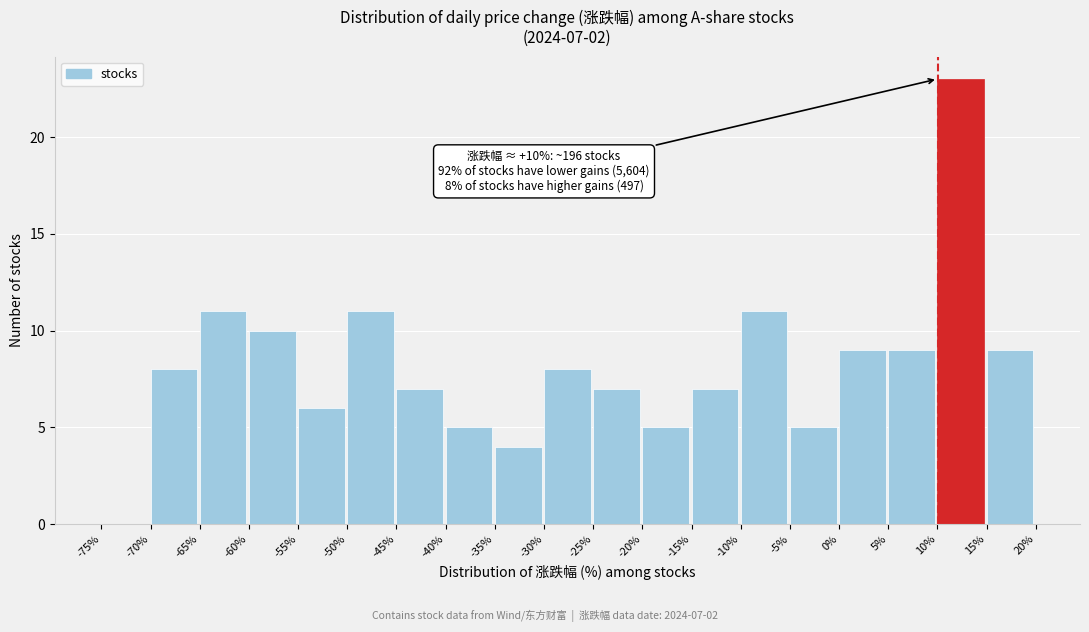

Over which range of the x-axis is the bar tallest?

10% to 15%